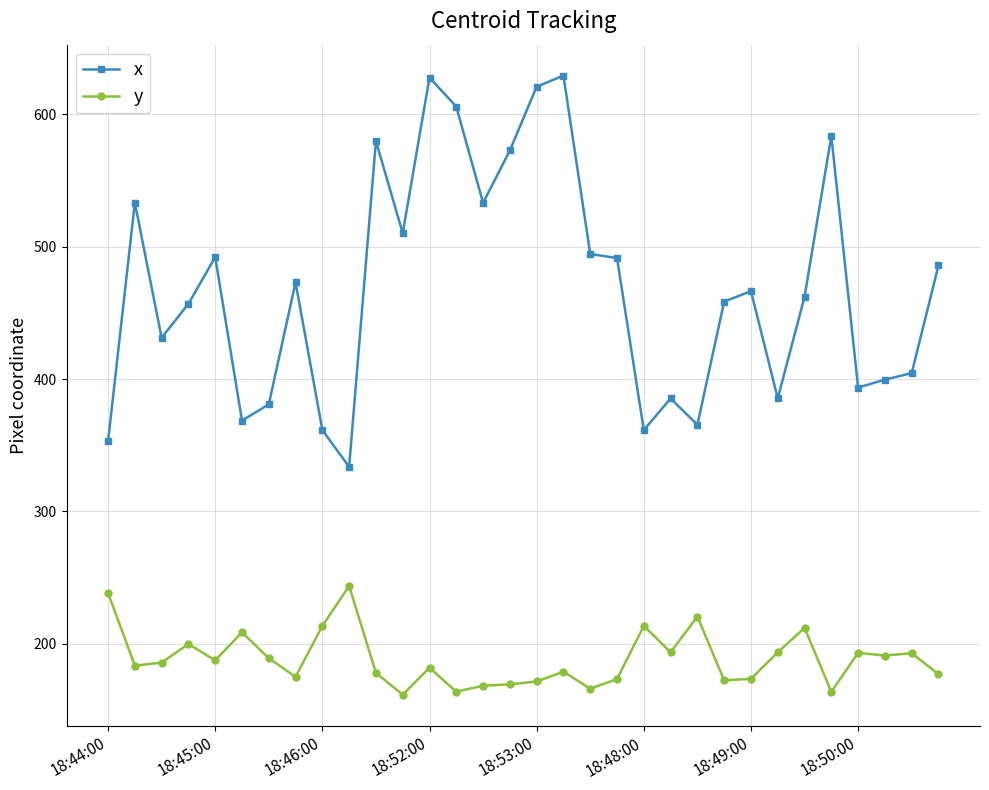

True or false: y has more than 2 points higher than both neighbors.

True